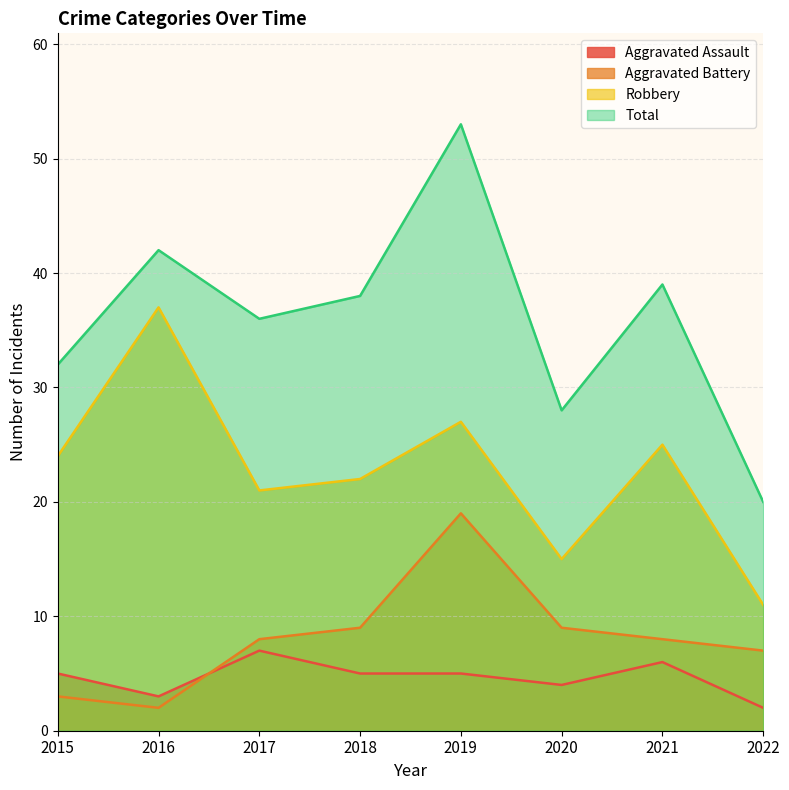

At which label does Total first exceed 38?

2016